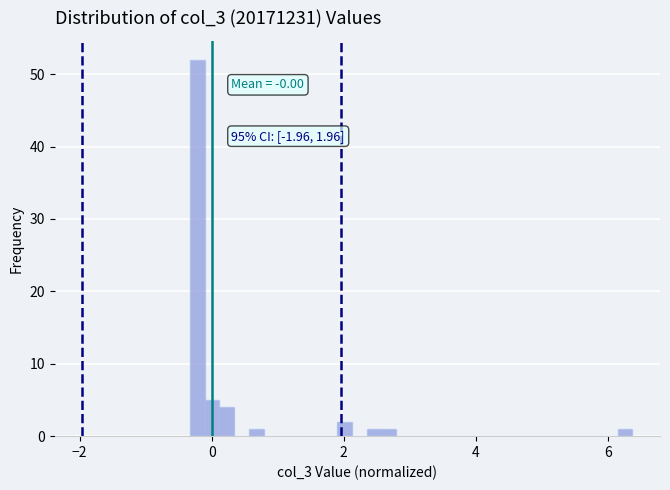

Around what value on the x-axis is the tallest bar? Give the approximate position of its centre, as read against the axis.

-0.2